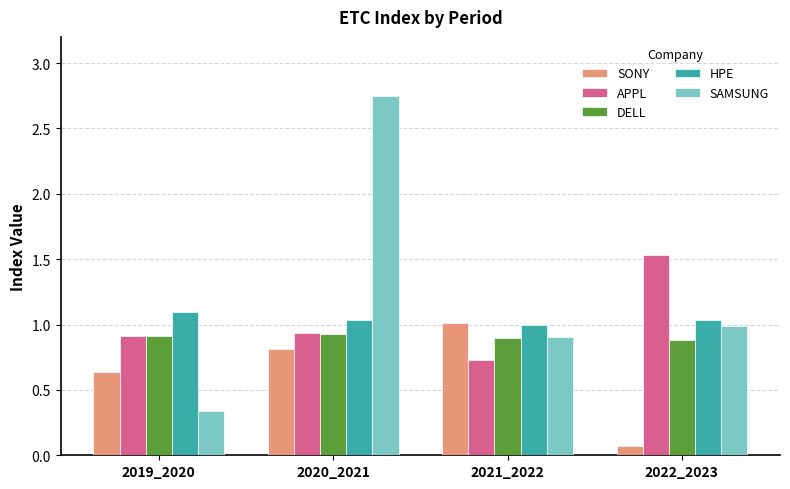

Is the value of SONY at 2021_2022 greater than the value of DELL at 2019_2020?

Yes